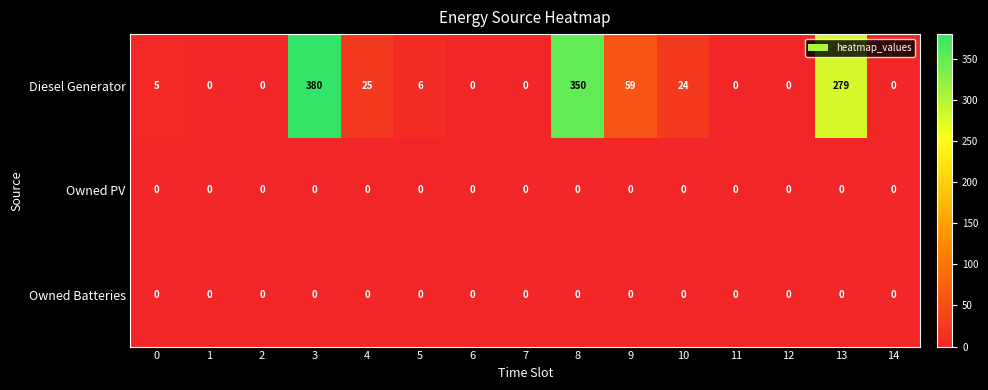

Which category has the highest value across all series?

3